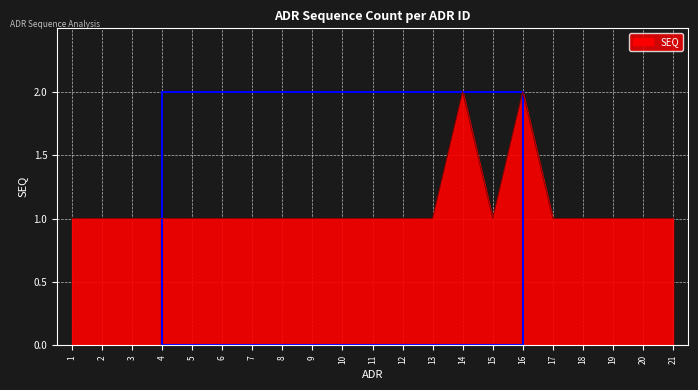

Is it true that the value at 15 is 1?

True